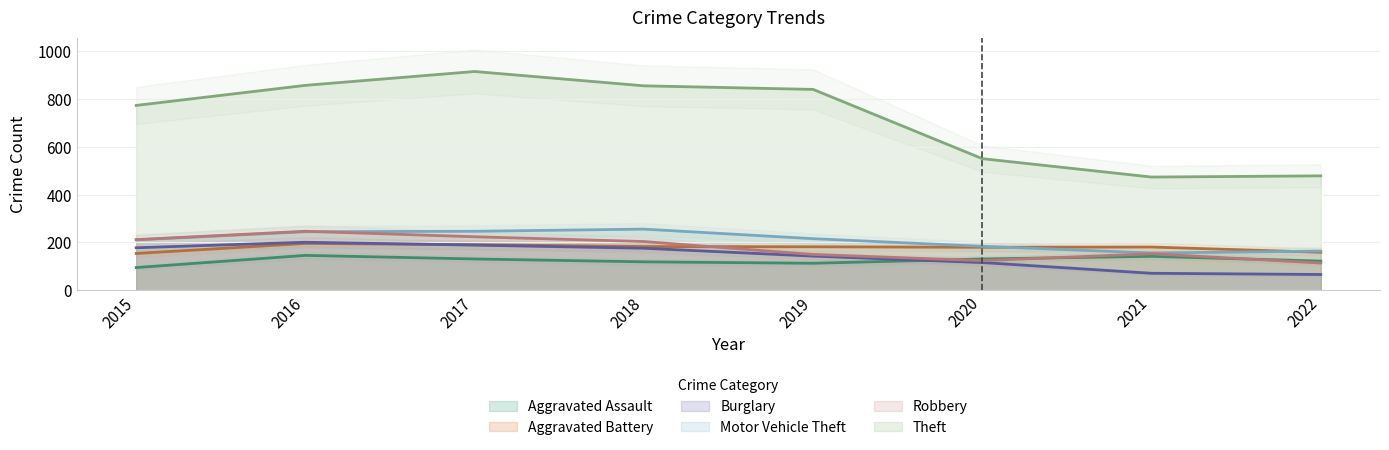

What is the difference between the maximum and second lowest values in the Burglary series?

130